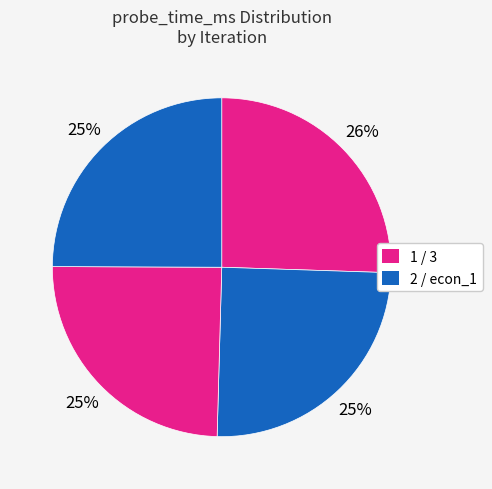

Count the number of slices in the pie.

4